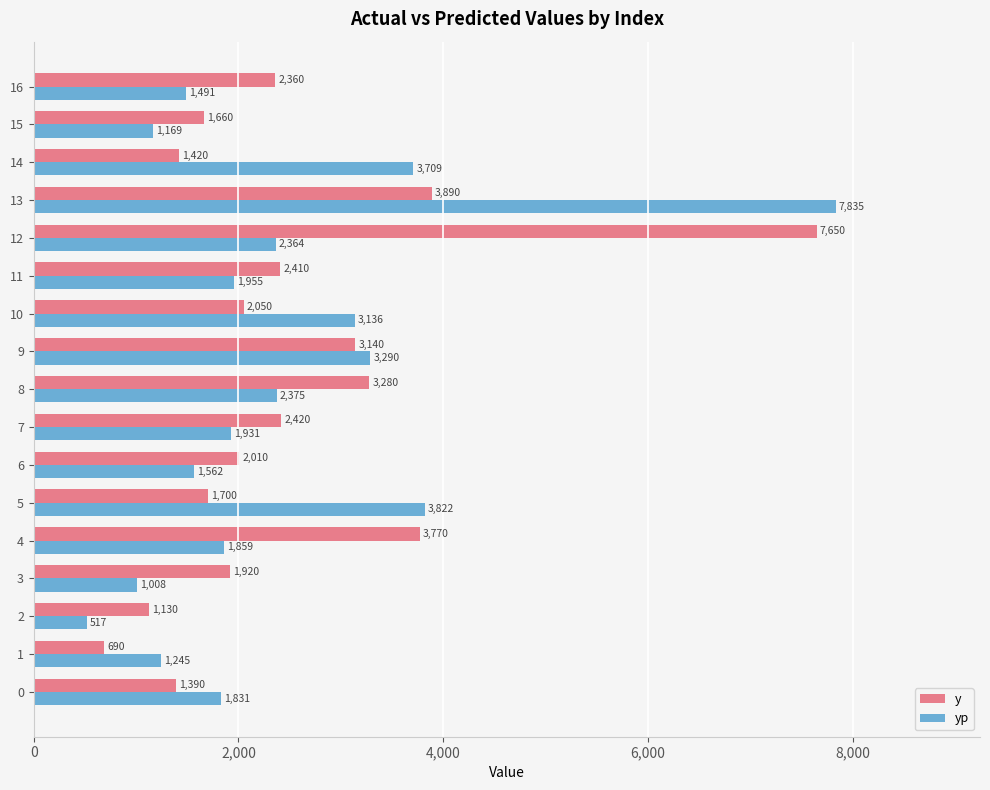

Rank the series by their maximum value, from highest to lowest.

yp, y